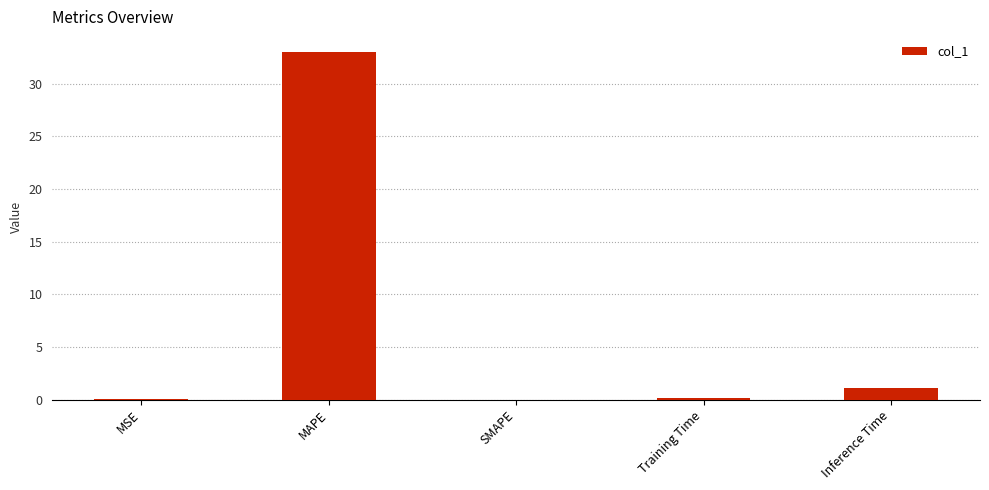

Read the value at MAPE.

33.0